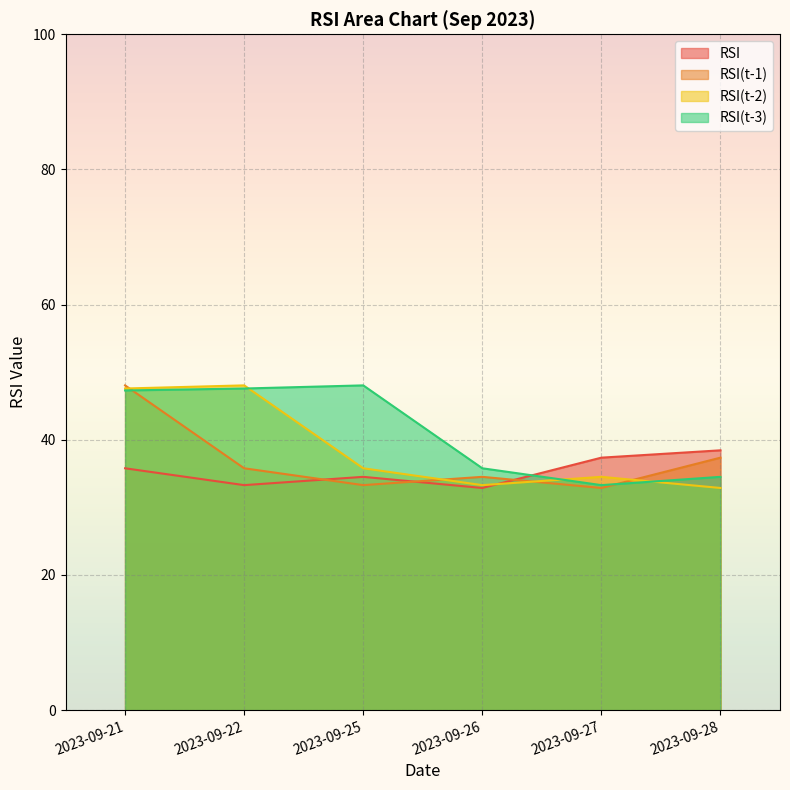

List the series in order of their overall mean, lowest first.

RSI, RSI(t-1), RSI(t-2), RSI(t-3)